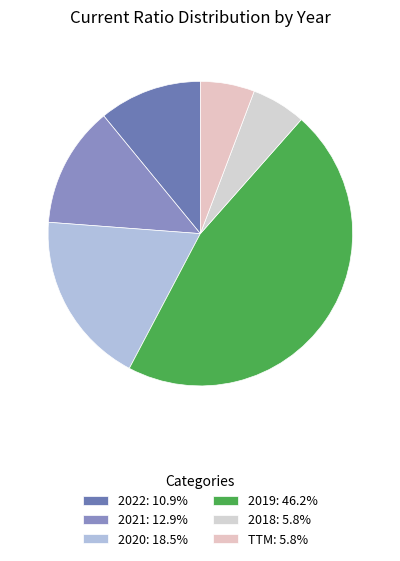

Is there any slice that represents more than half of the pie?

No